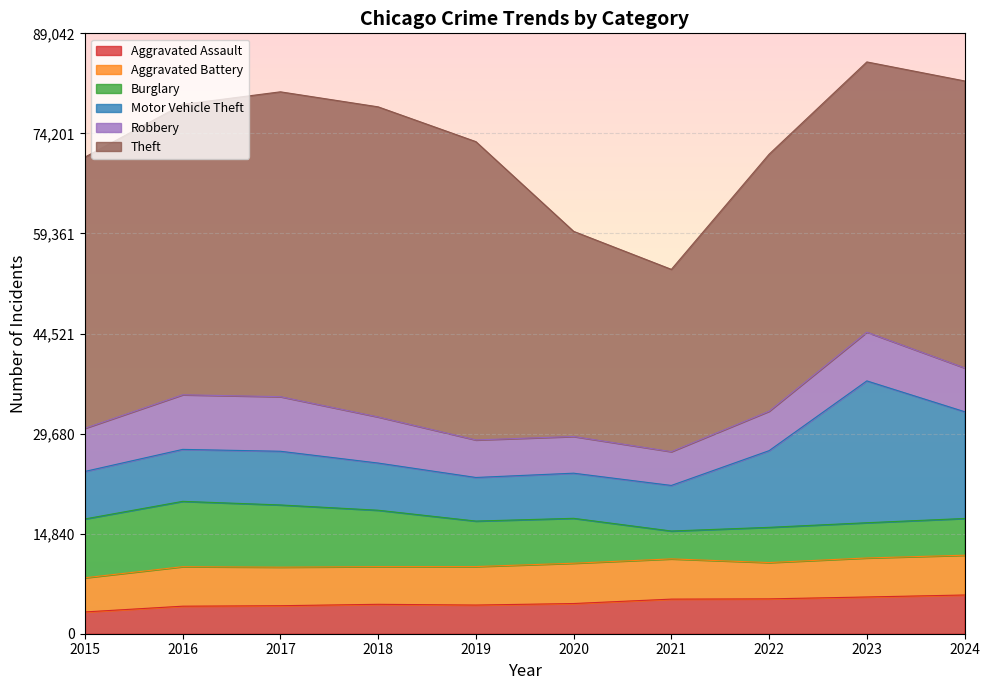

Is it true that Aggravated Assault equals 3229 at 2015?

True